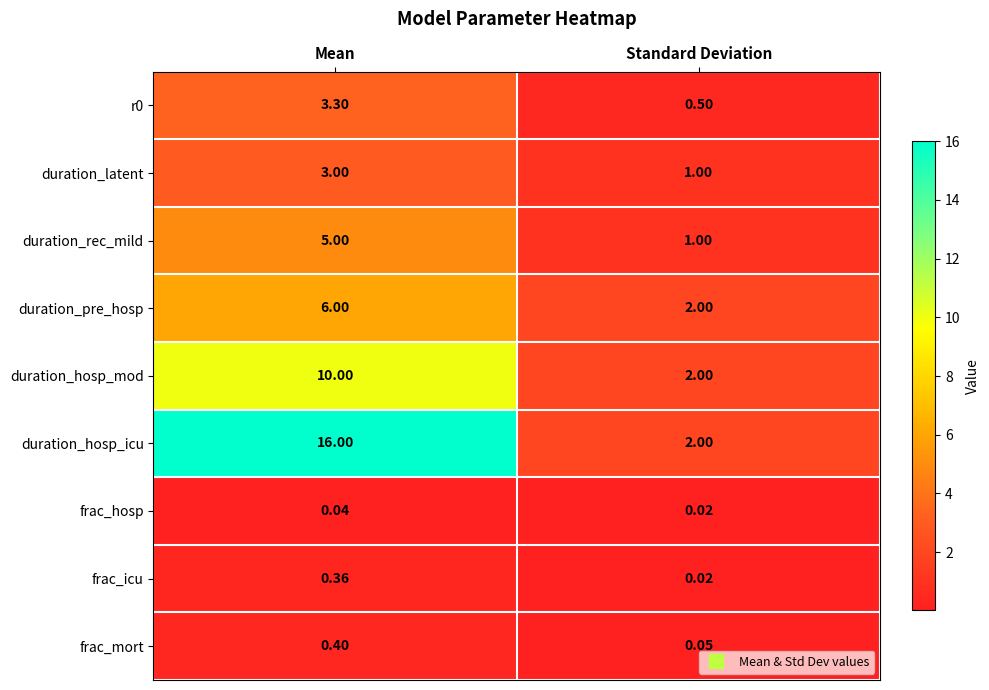

Rank the categories by duration_hosp_icu value from highest to lowest.

Mean, Standard Deviation